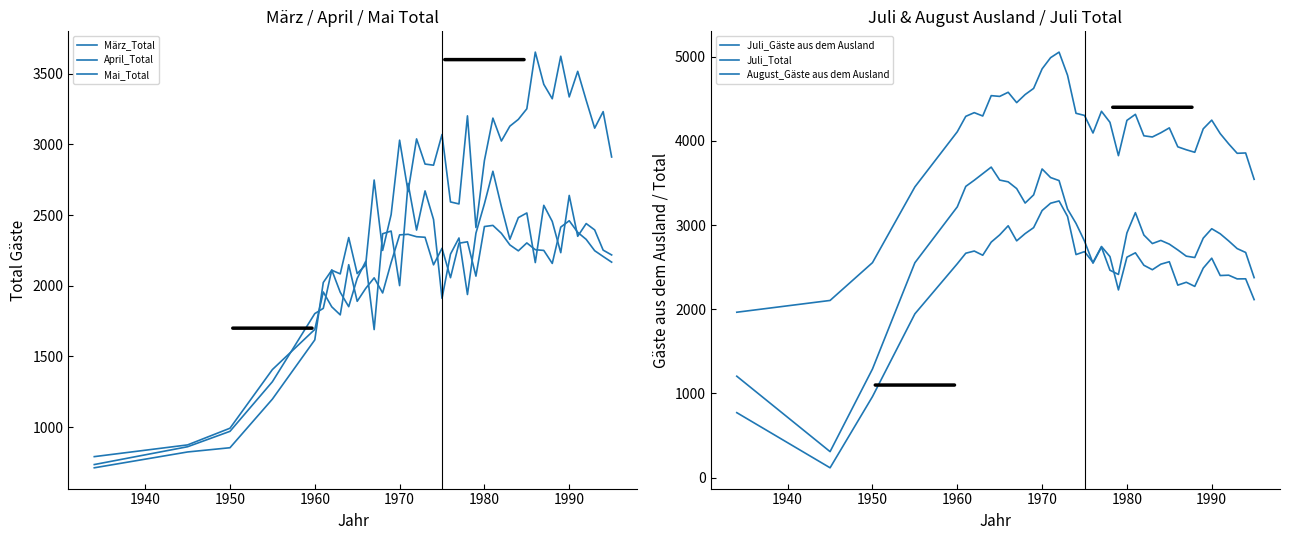

Reading left to right, what are all the values shown in this chart?

März_Total: 712	824	854	1198	1617	2023	2110	2084	2341	2086	2147	2748	2250	2503	3030	2666	3039	2861	2853	3070	2593	2579	3202	2412	2886	3186	3024	3129	3177	3252	3653	3425	3323	3624	3336	3517	3312	3115	3232	2911
April_Total: 735	861	970	1321	1803	1840	2112	1954	1852	2052	2172	1690	2368	2387	2001	2724	2394	2671	2469	1911	2224	2338	1938	2372	2580	2810	2560	2329	2482	2515	2164	2569	2455	2234	2639	2350	2440	2395	2252	2218
Mai_Total: 791	874	992	1407	1691	1956	1851	1794	2149	1890	1981	2056	1949	2164	2360	2364	2347	2343	2148	2265	2057	2301	2311	2068	2419	2427	2371	2289	2247	2303	2255	2250	2158	2415	2460	2378	2328	2248	2207	2167
Juli_Gäste aus dem Ausland: 772	117	963	1946	2541	2666	2692	2642	2798	2884	2992	2813	2899	2970	3173	3260	3287	3103	2650	2685	2557	2746	2626	2230	2619	2671	2523	2470	2536	2565	2287	2321	2272	2489	2607	2401	2405	2361	2362	2115
Juli_Total: 1965	2105	2554	3454	4109	4292	4336	4296	4538	4529	4578	4455	4551	4624	4856	4989	5055	4780	4328	4303	4094	4352	4221	3825	4244	4316	4061	4047	4097	4155	3930	3895	3865	4144	4247	4087	3965	3853	3857	3544
August_Gäste aus dem Ausland: 1205	309	1291	2553	3217	3460	3533	3611	3689	3535	3514	3434	3262	3359	3667	3565	3529	3190	3020	2810	2548	2738	2464	2414	2907	3148	2882	2781	2818	2774	2705	2631	2615	2845	2957	2897	2812	2721	2675	2376